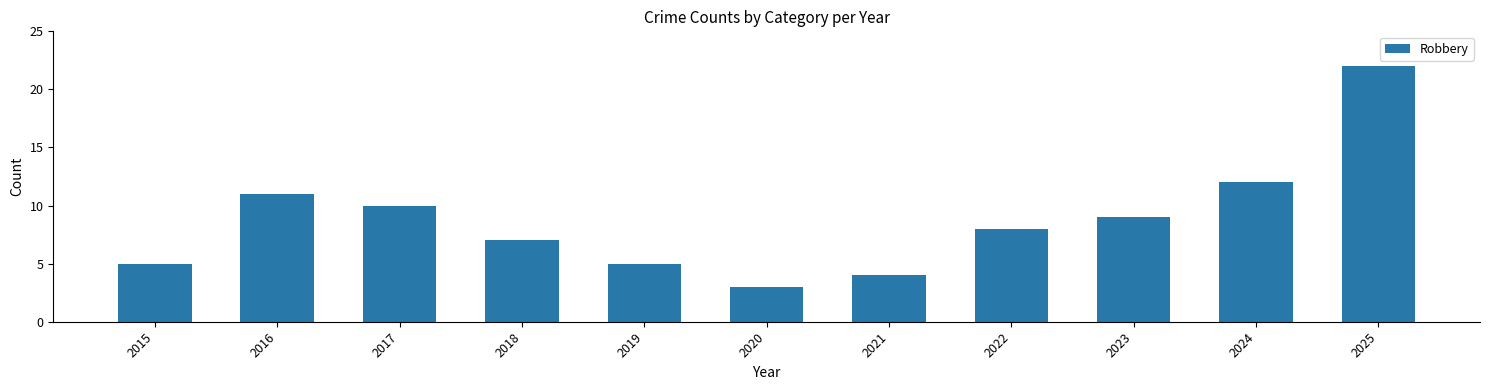

Does the chart contain stacked bars?

No